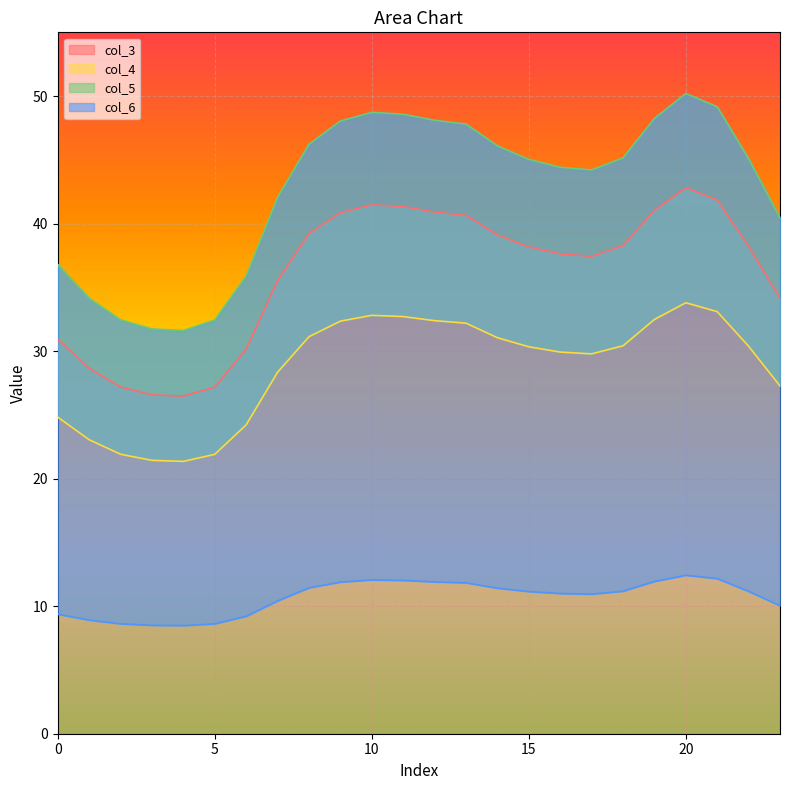

What is the spread (max minus min) of values at 4?

23.1